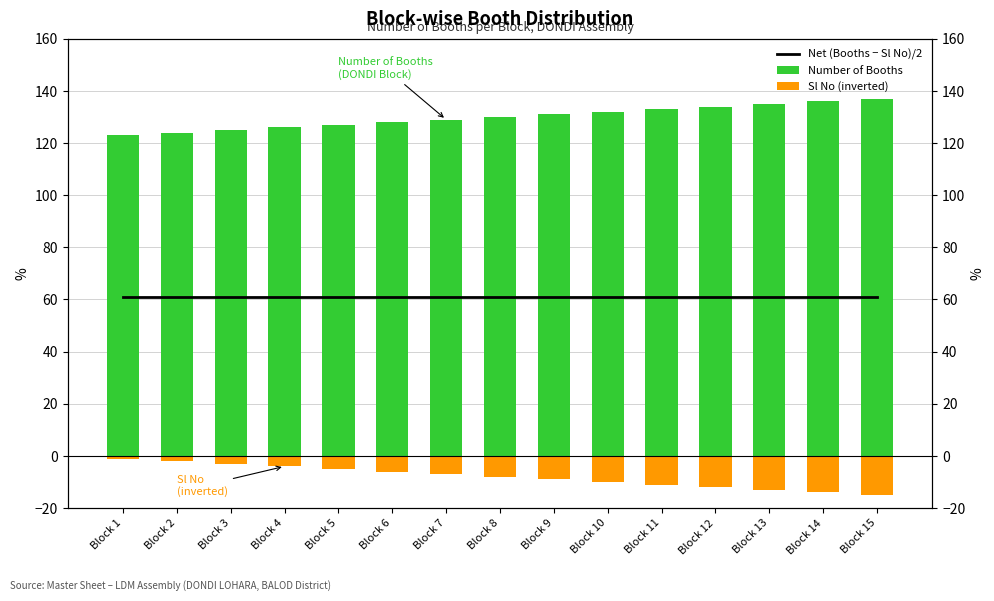

Is it true that Net (Booths − Sl No)/2 equals 61 at Block 7?

True